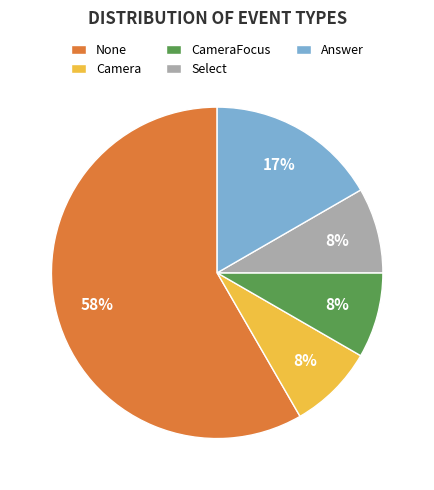

Is it true that None is 44% of the pie?

False